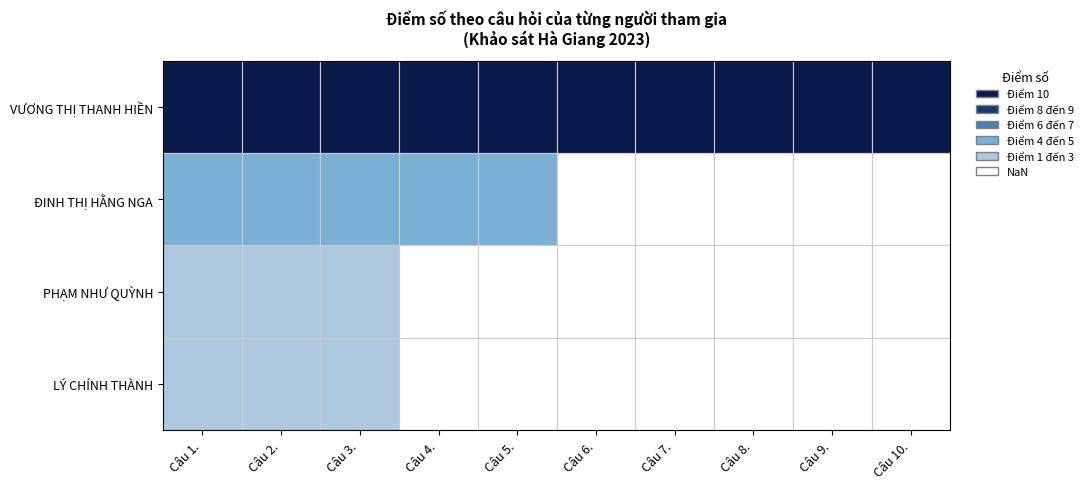

Which series has the largest total across all categories?

VƯƠNG THỊ THANH HIỀN